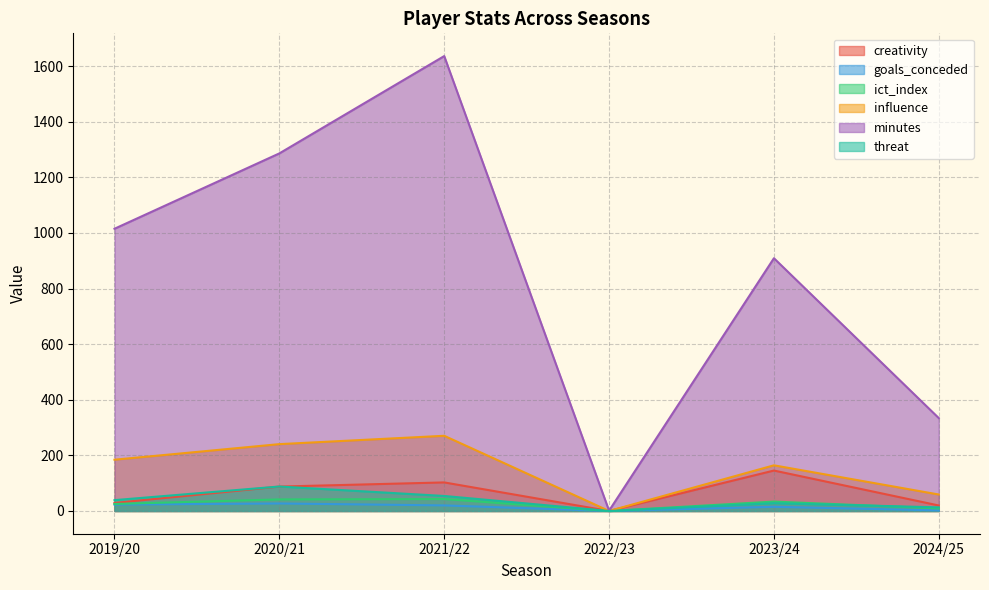

Is it true that ict_index equals 0.0 at 2022/23?

True